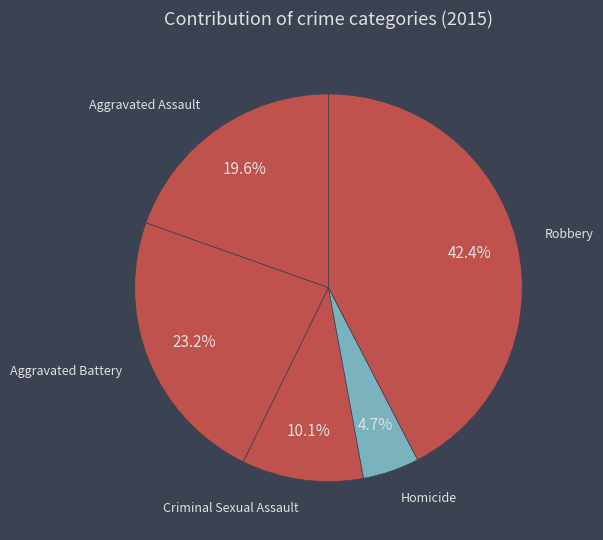

Combined, do Aggravated Assault and Homicide account for over 50%?

No